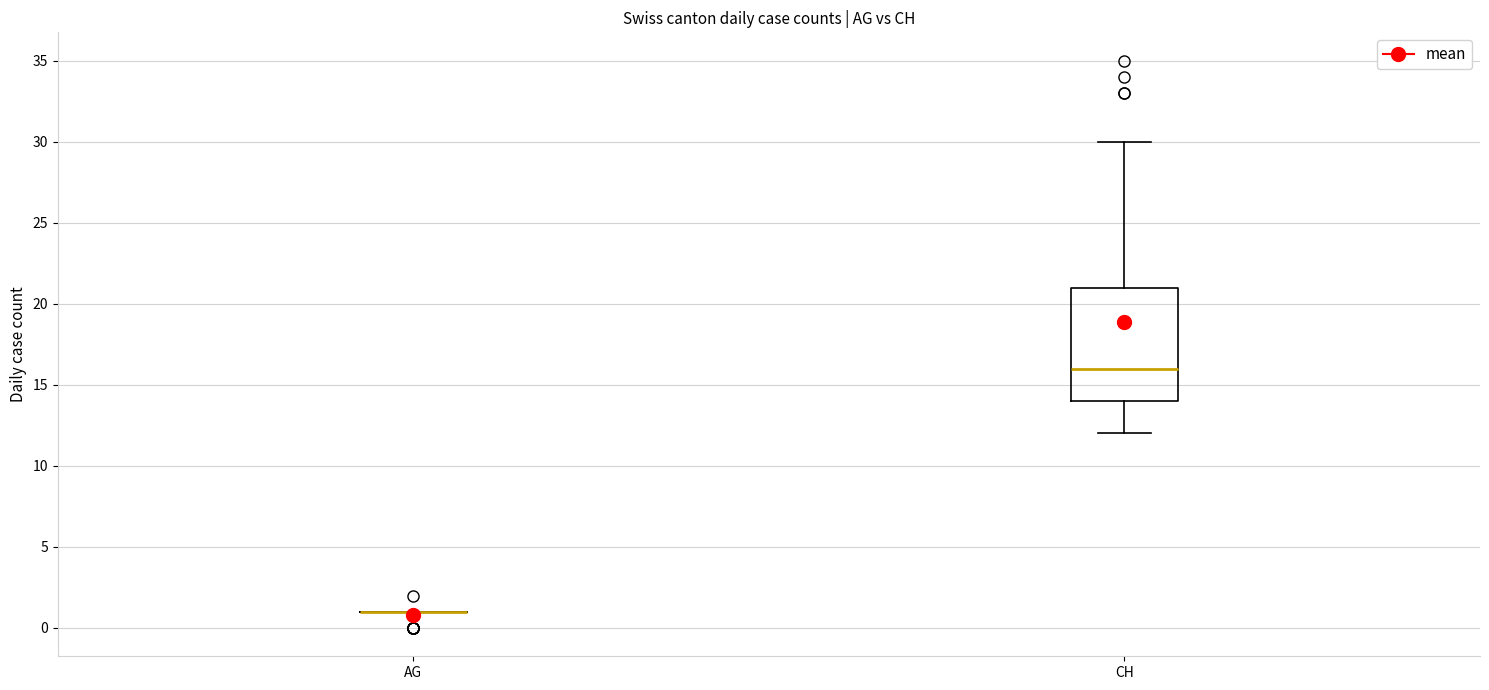

Reading left to right, read every box against the y-axis: the position of its median line, the range the box covers, and the ends of its whiskers. The values are not printed on the chart, so give them approximately, as read against the axis.

AG: box collapsed to a line at 1, whiskers 1 to 1
CH: median 16, box 14 to 21, whiskers 12 to 30